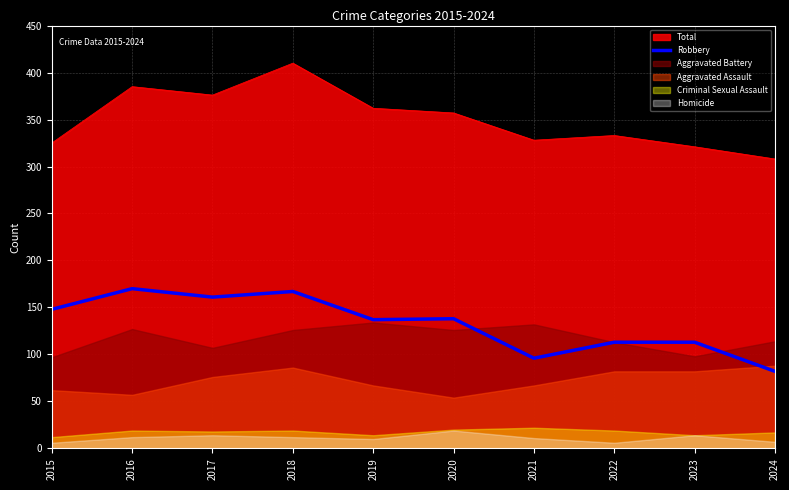

What is the difference between the maximum and minimum values?

88